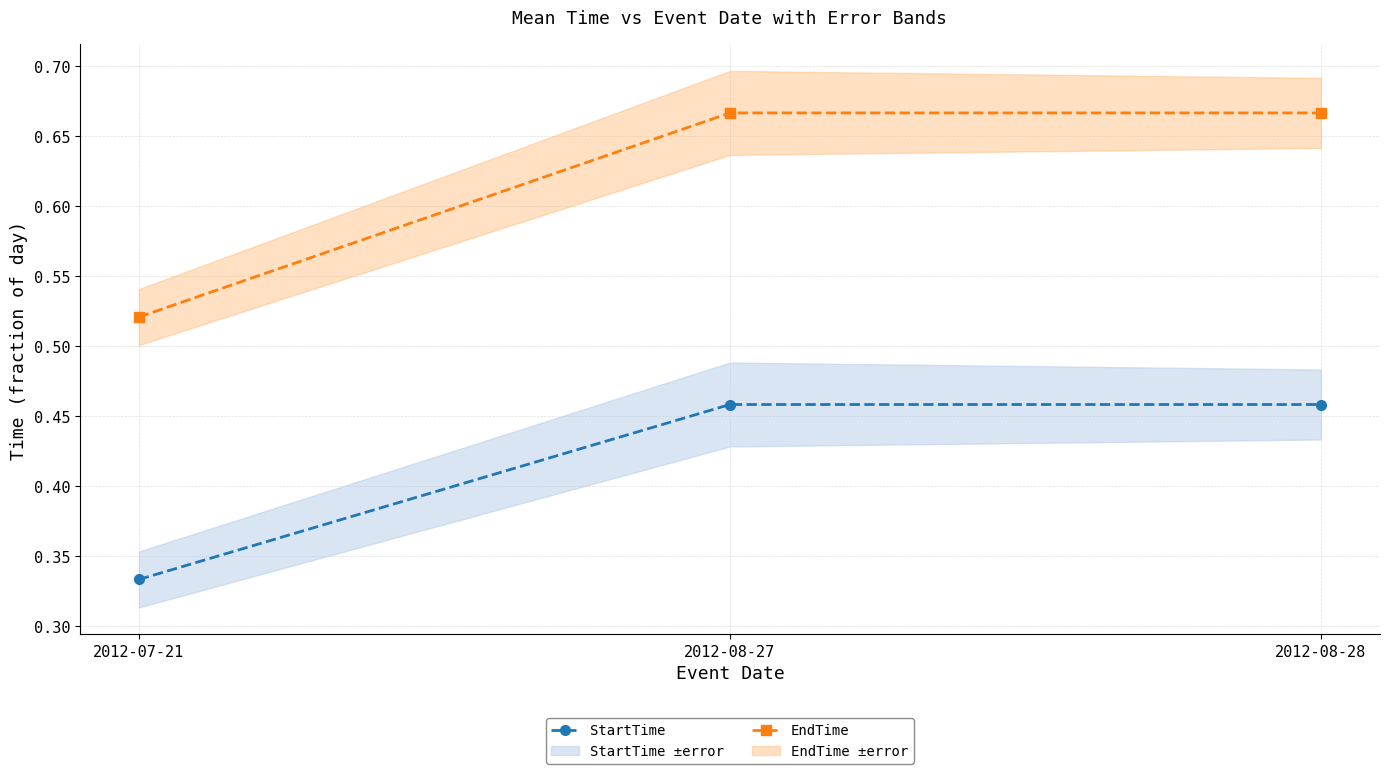

List the labels in order of StartTime value, smallest first.

2012-07-21, 2012-08-27, 2012-08-28